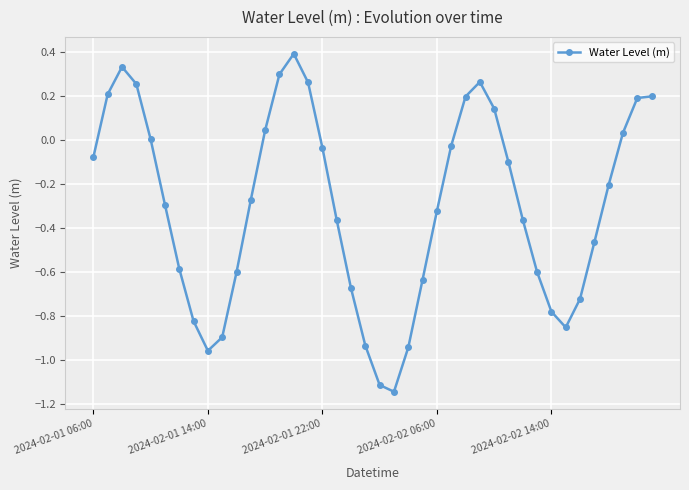

True or false: the data has more than 0 interior local peaks.

True